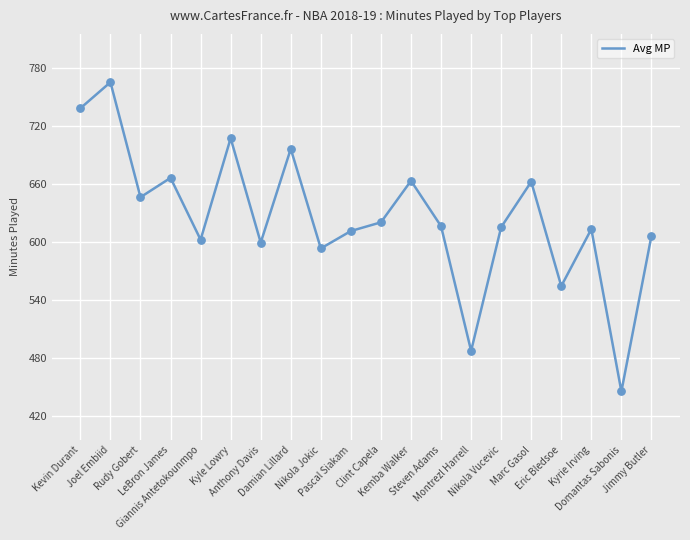

What is the change in value from LeBron James to Nikola Jokic?

-73